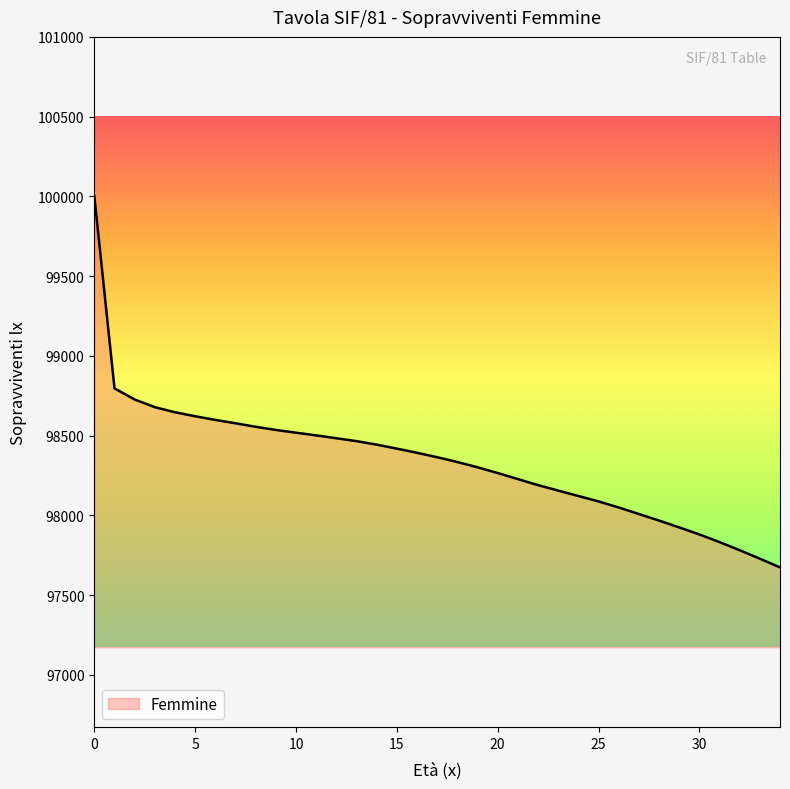

What is the smallest value displayed?

97673